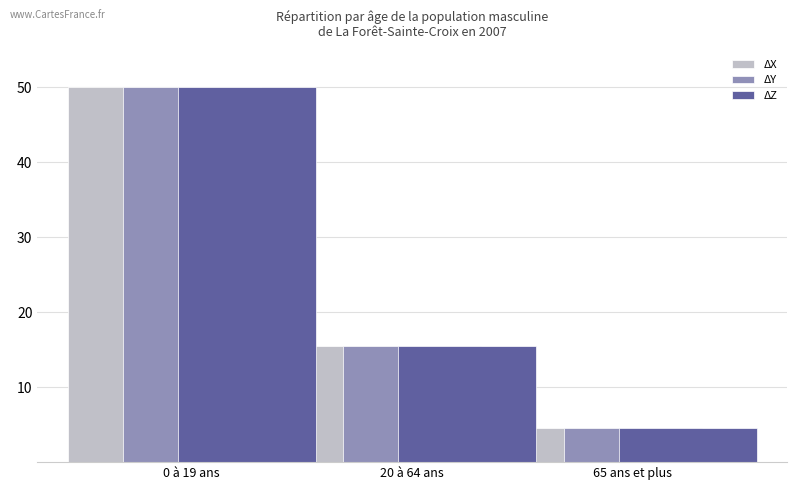

What is the minimum value shown in the chart?

4.5